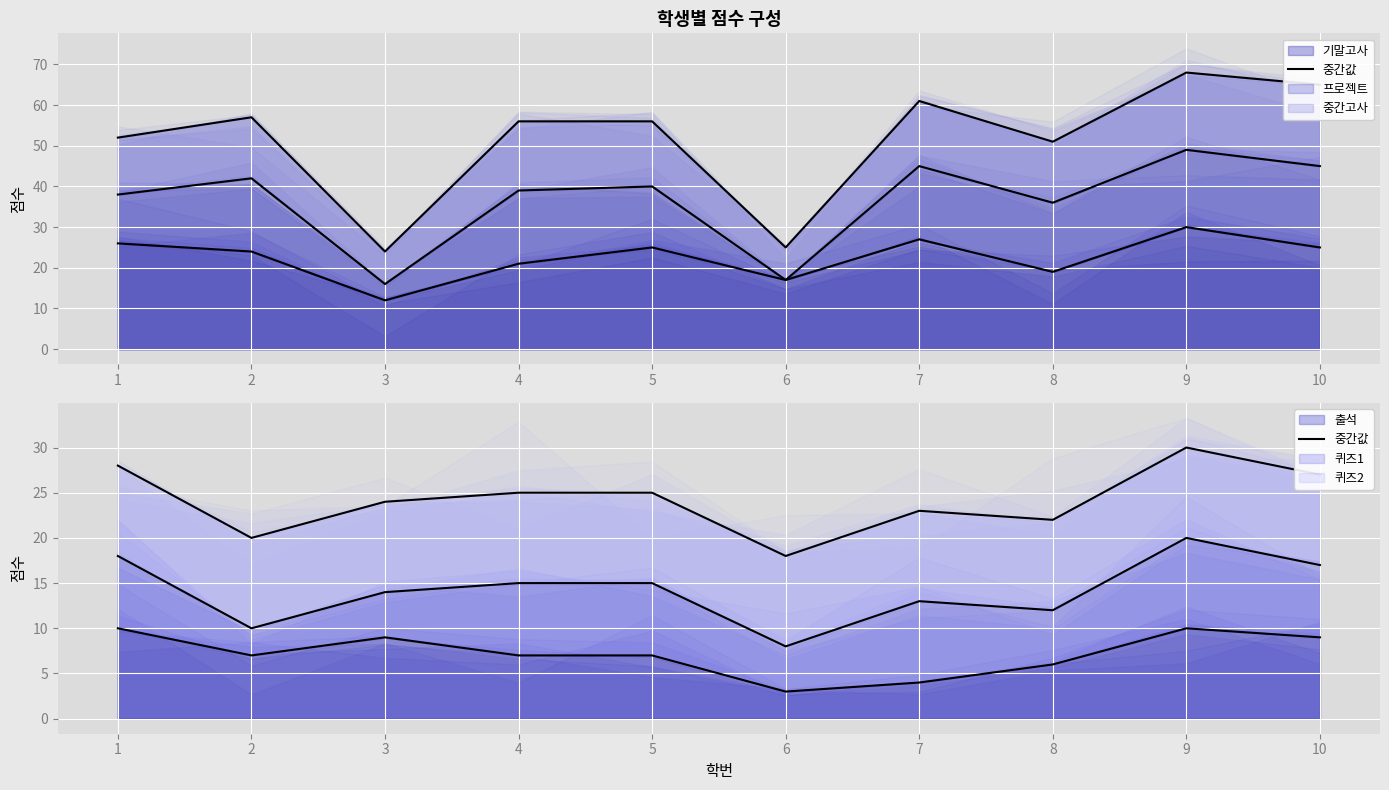

How many categories are shown in the chart?

10